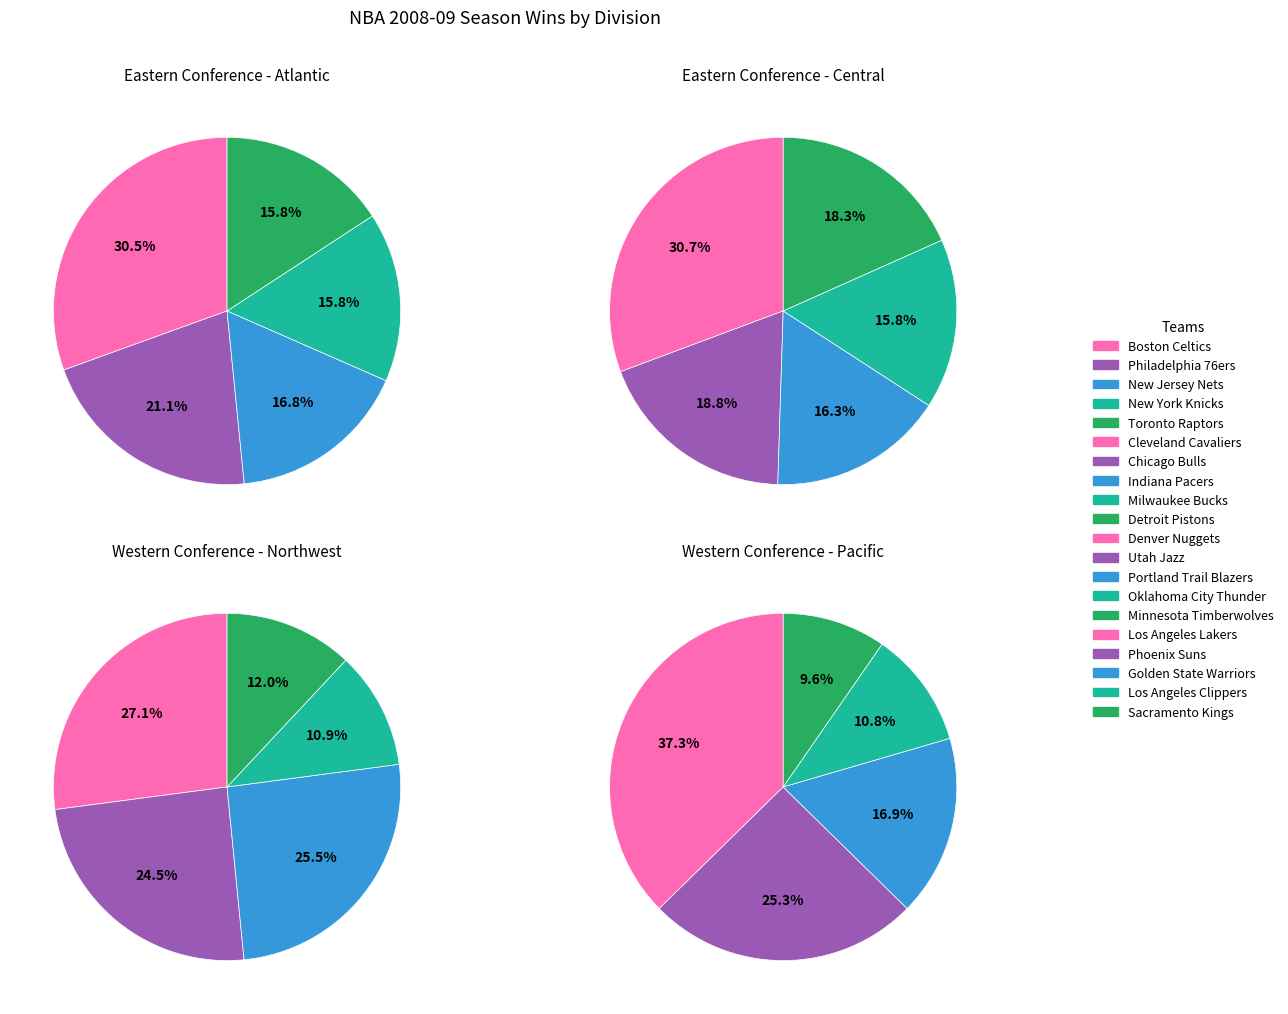

The Utah Jazz slice represents 9% of the pie. True or false?

False